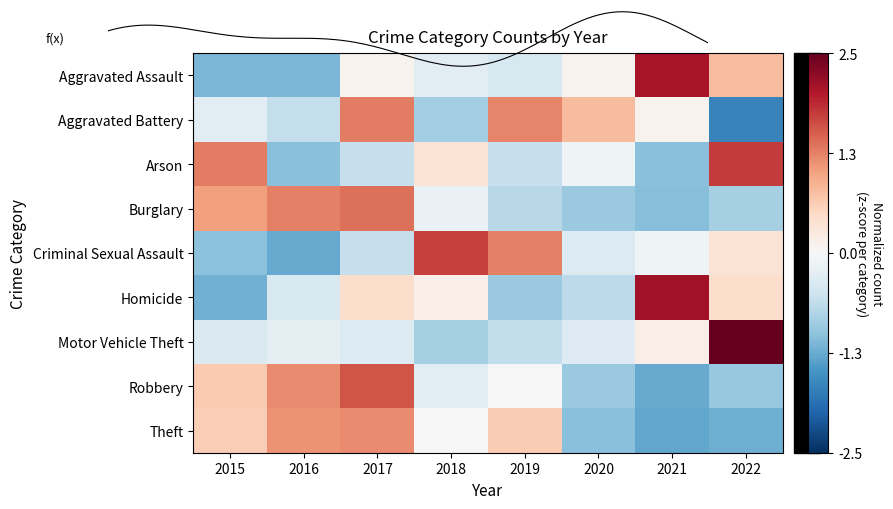

Which series changed the most between 2017 and 2021?

Robbery